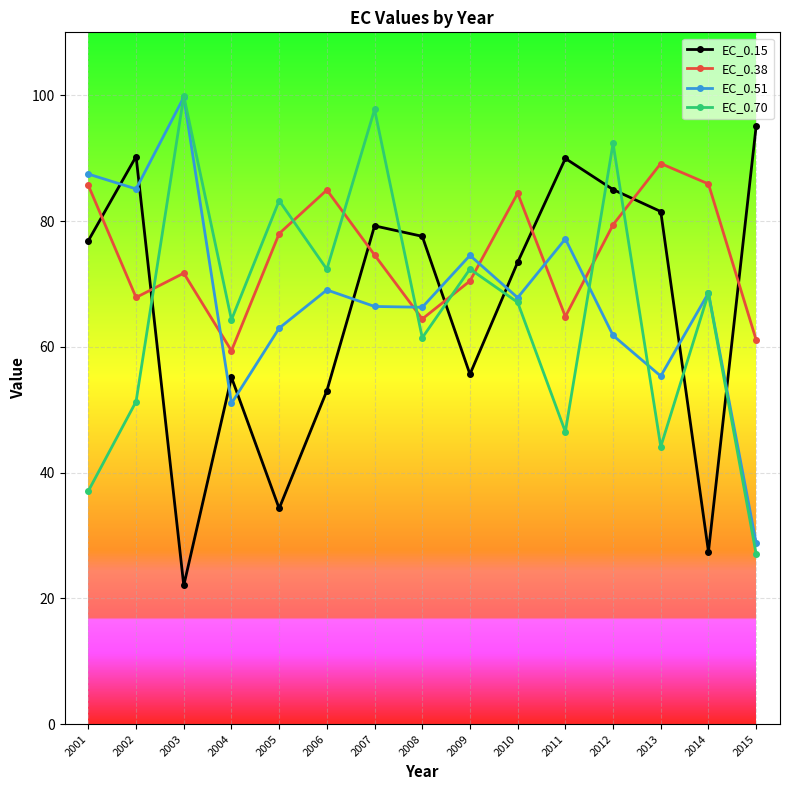

At which label does EC_0.38 first exceed 74?

2001